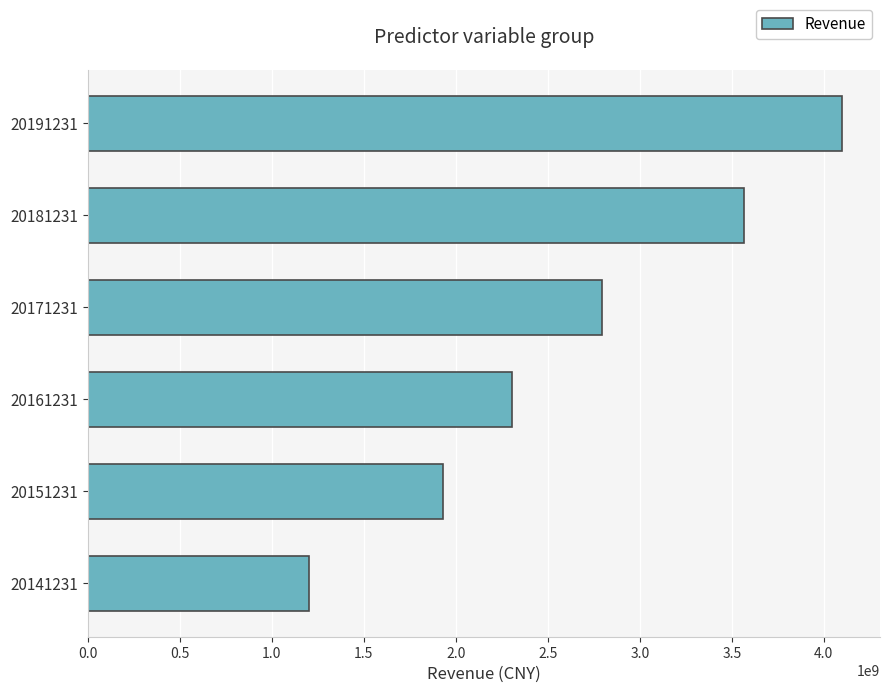

List the labels in order of value, largest first.

20191231, 20181231, 20171231, 20161231, 20151231, 20141231